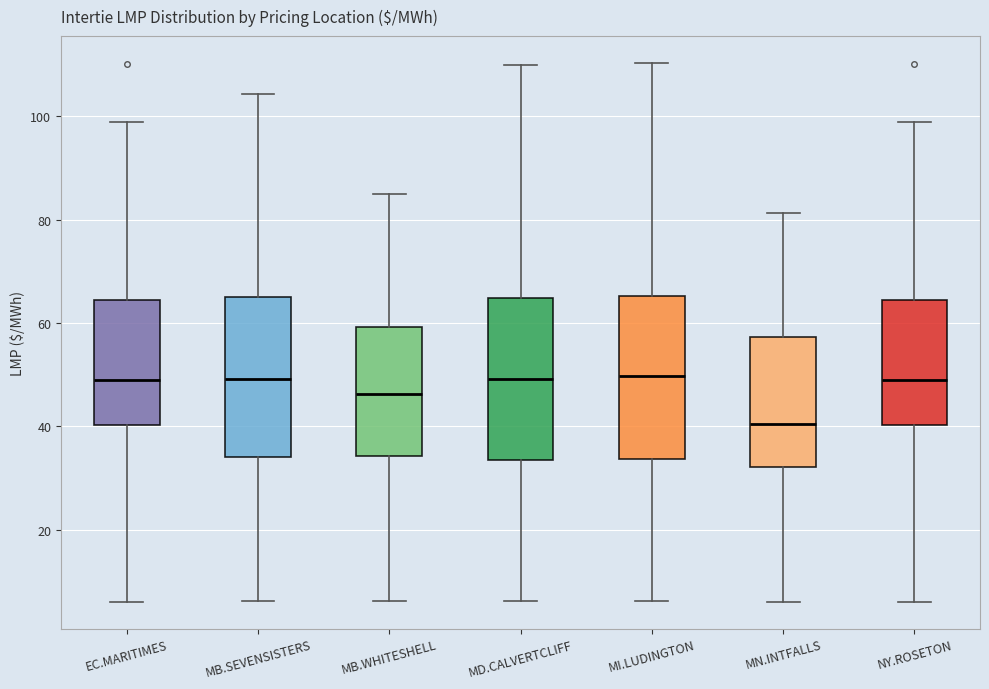

Reading left to right, read every box against the y-axis: the position of its median line, the range the box covers, and the ends of its whiskers. The values are not printed on the chart, so give them approximately, as read against the axis.

EC.MARITIMES: median 48, box 40 to 64, whiskers 6 to 100
MB.SEVENSISTERS: median 50, box 34 to 66, whiskers 6 to 104
MB.WHITESHELL: median 46, box 34 to 60, whiskers 6 to 86
MD.CALVERTCLIFF: median 50, box 34 to 64, whiskers 6 to 110
MI.LUDINGTON: median 50, box 34 to 66, whiskers 6 to 110
MN.INTFALLS: median 40, box 32 to 58, whiskers 6 to 82
NY.ROSETON: median 48, box 40 to 64, whiskers 6 to 100